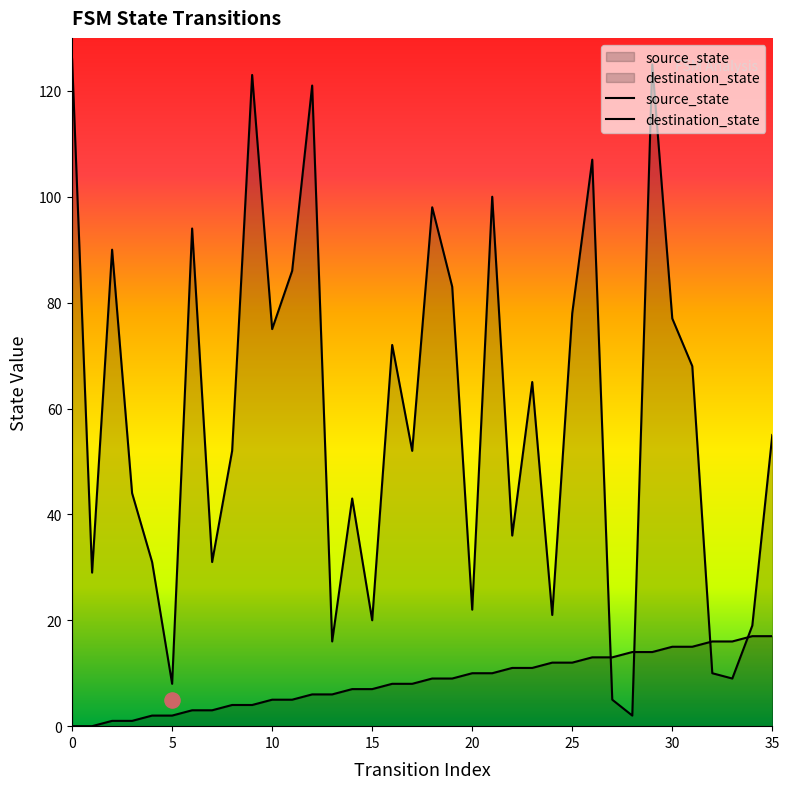

Which series contains the highest Y value?

destination_state